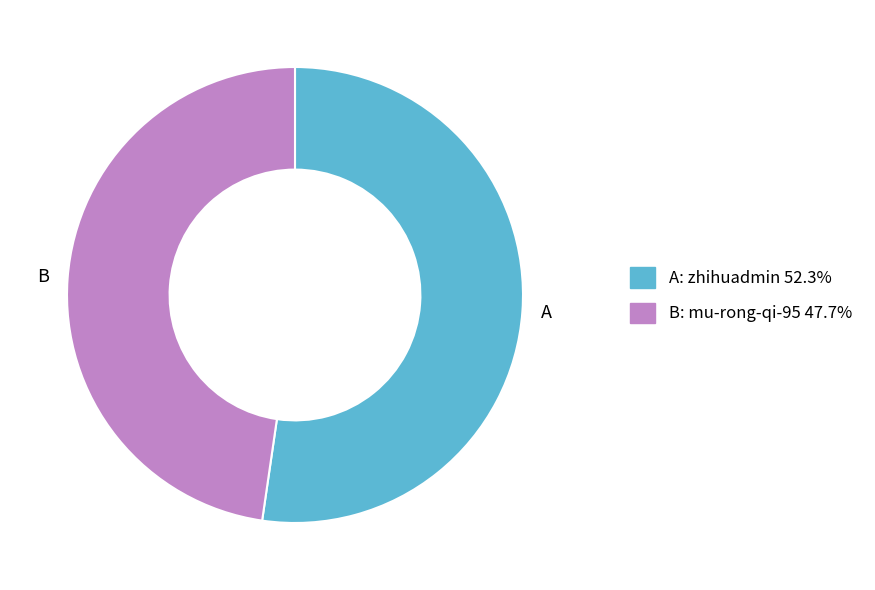

Between B and A, which is larger?

A